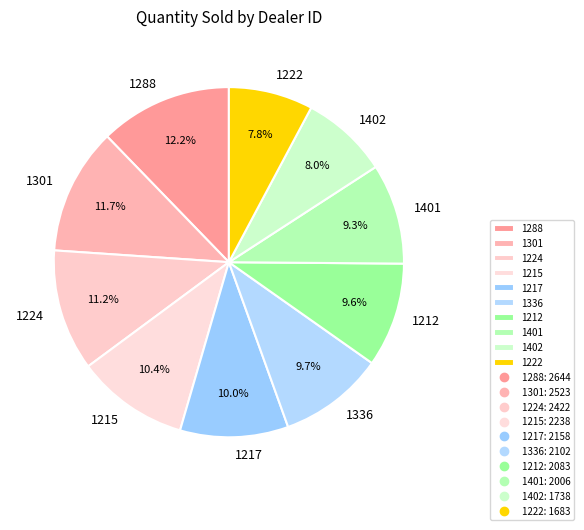

Does 1222 represent more than half of the total?

No